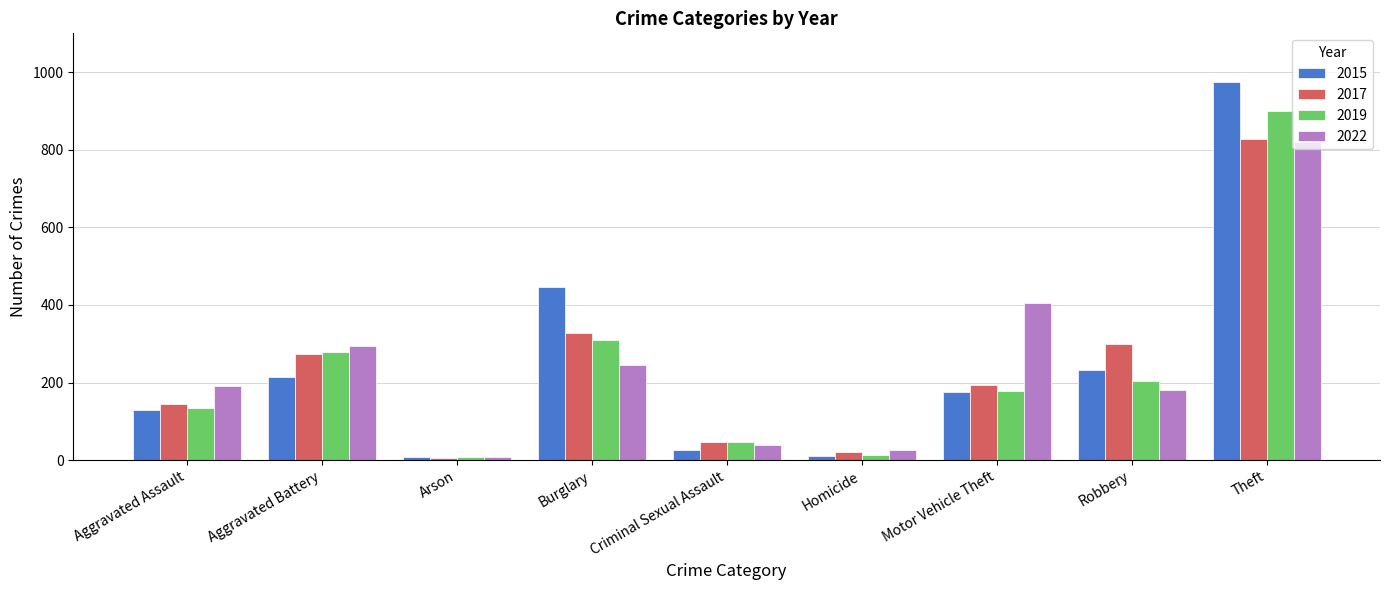

Are the bars horizontal?

No